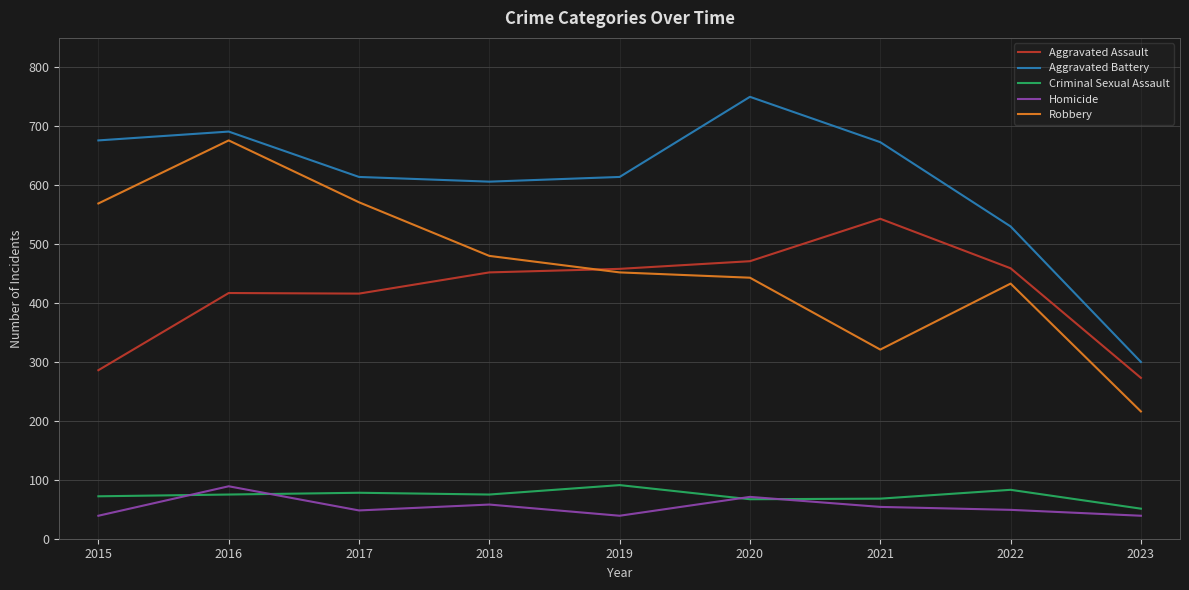

True or false: Criminal Sexual Assault and Aggravated Assault cross at least once.

False